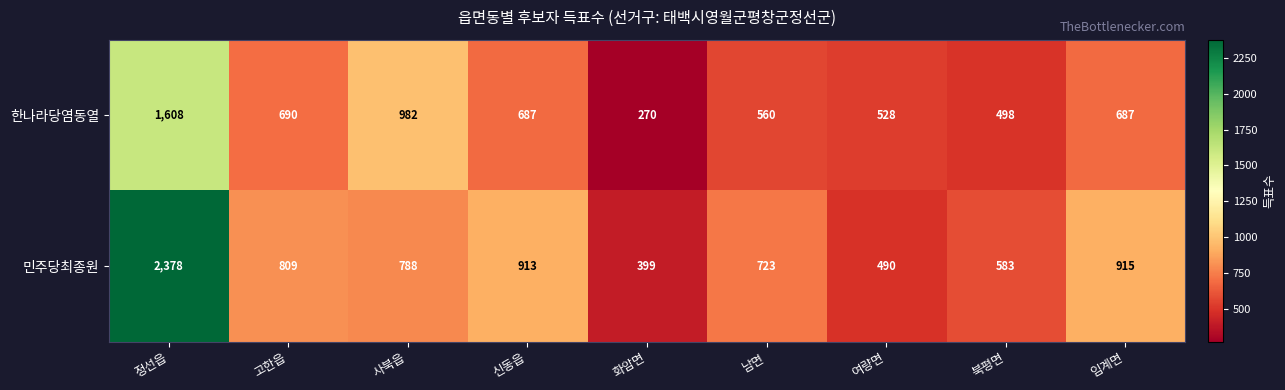

List the series in order of their peak value, lowest first.

한나라당염동열, 민주당최종원